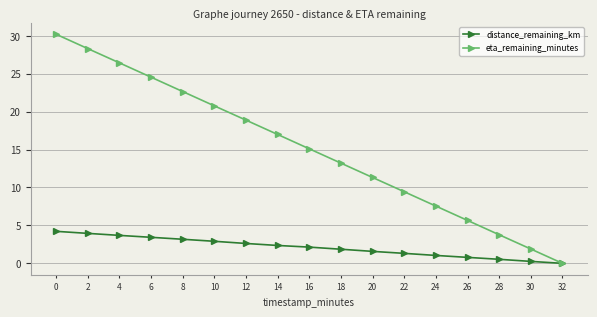

Rank the series by their maximum value, from lowest to highest.

distance_remaining_km, eta_remaining_minutes